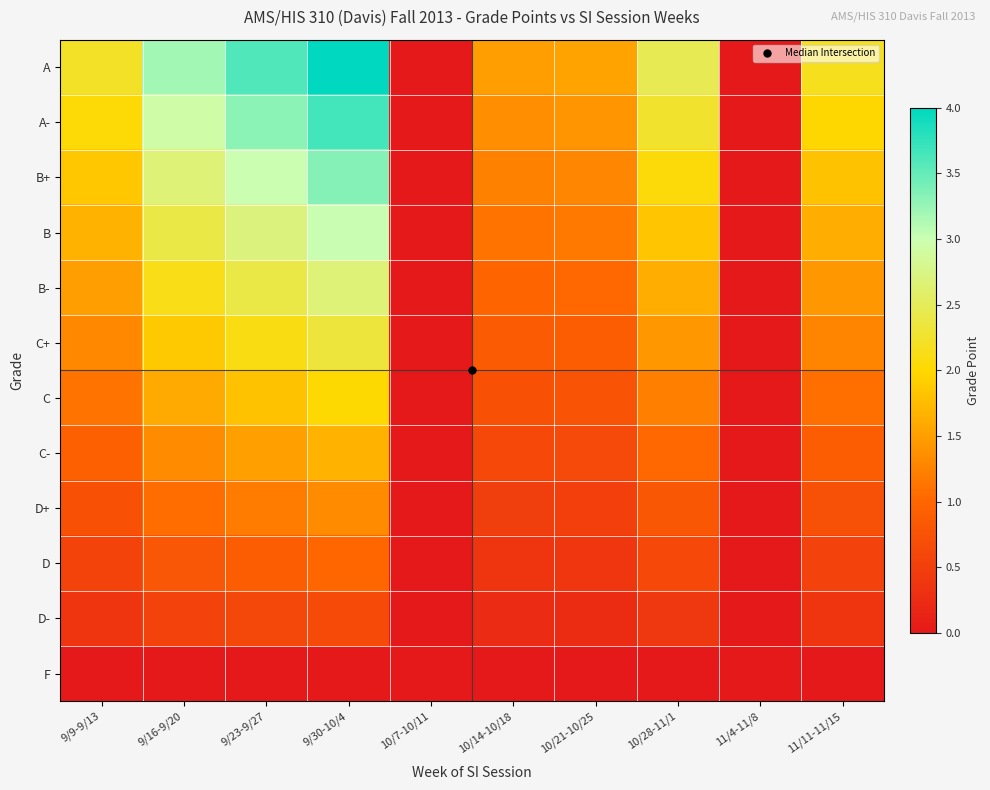

At how many categories does at least one series exceed 2?

6